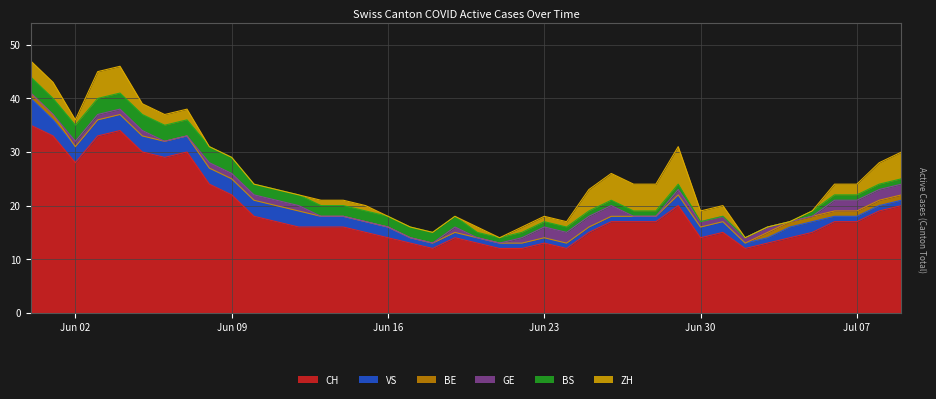

True or false: GE and CH intersect in this chart.

False